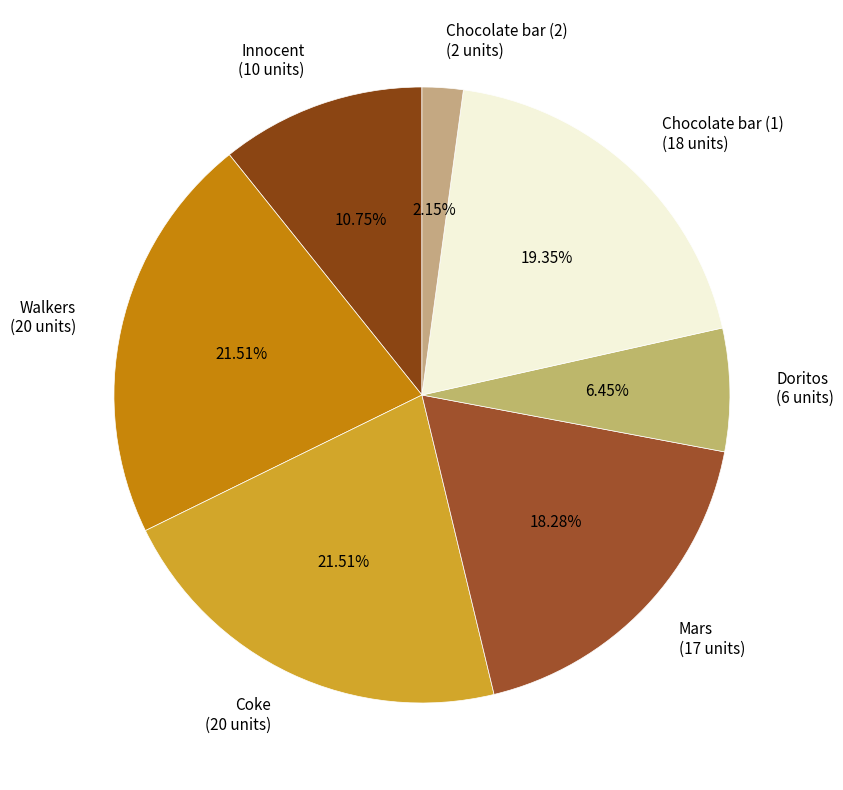

To the nearest percent, what portion does Walkers represent?

22%